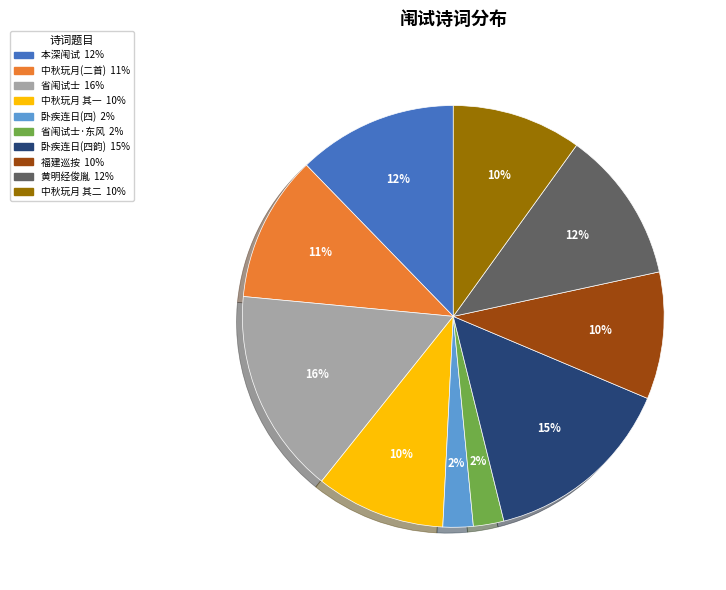

Is there any slice that represents more than half of the pie?

No